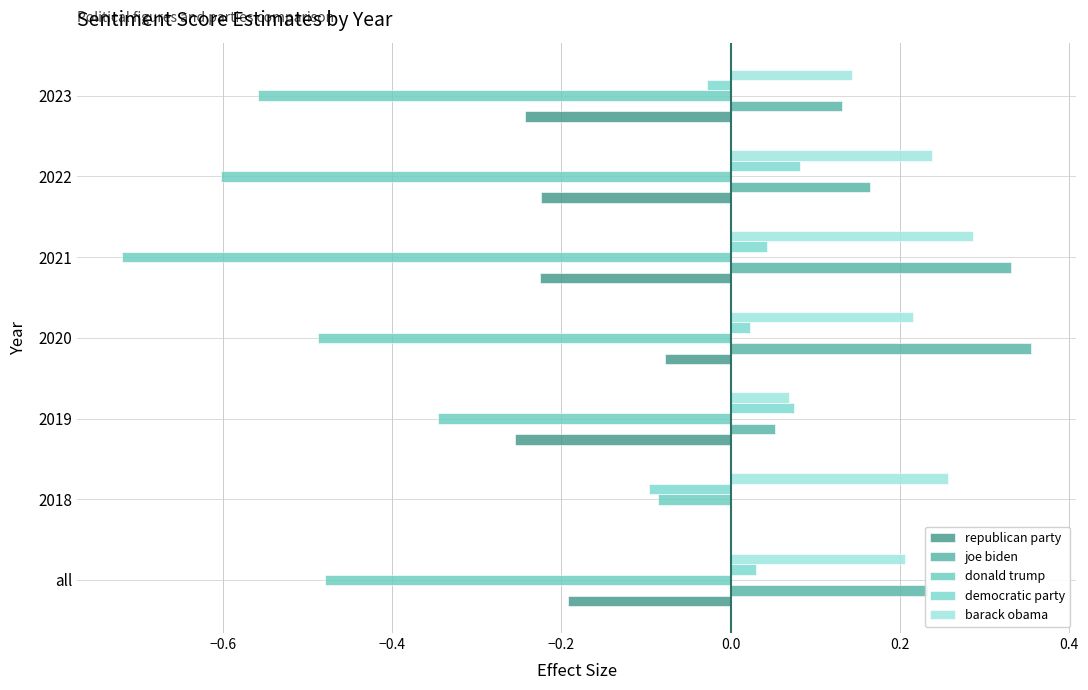

What is the highest value of the donald trump series?

-0.1